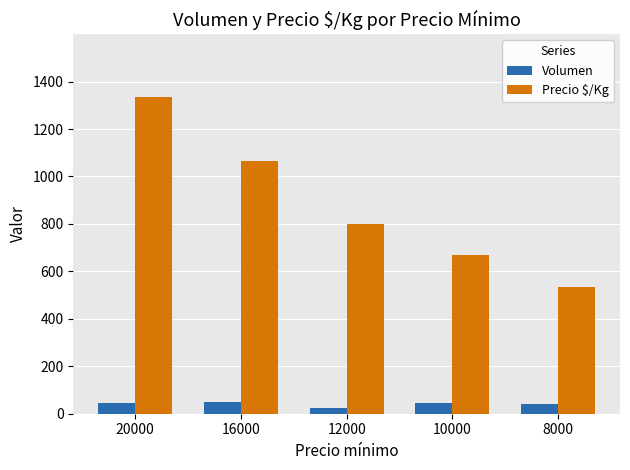

Read the Volumen value at 16000.

50.0